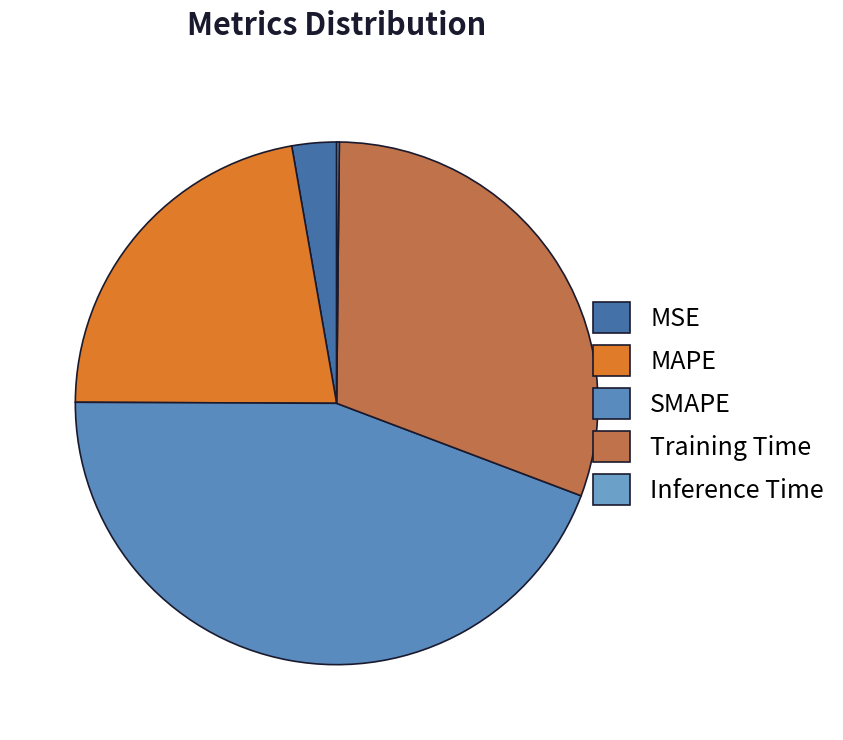

Does any single category account for the majority?

No